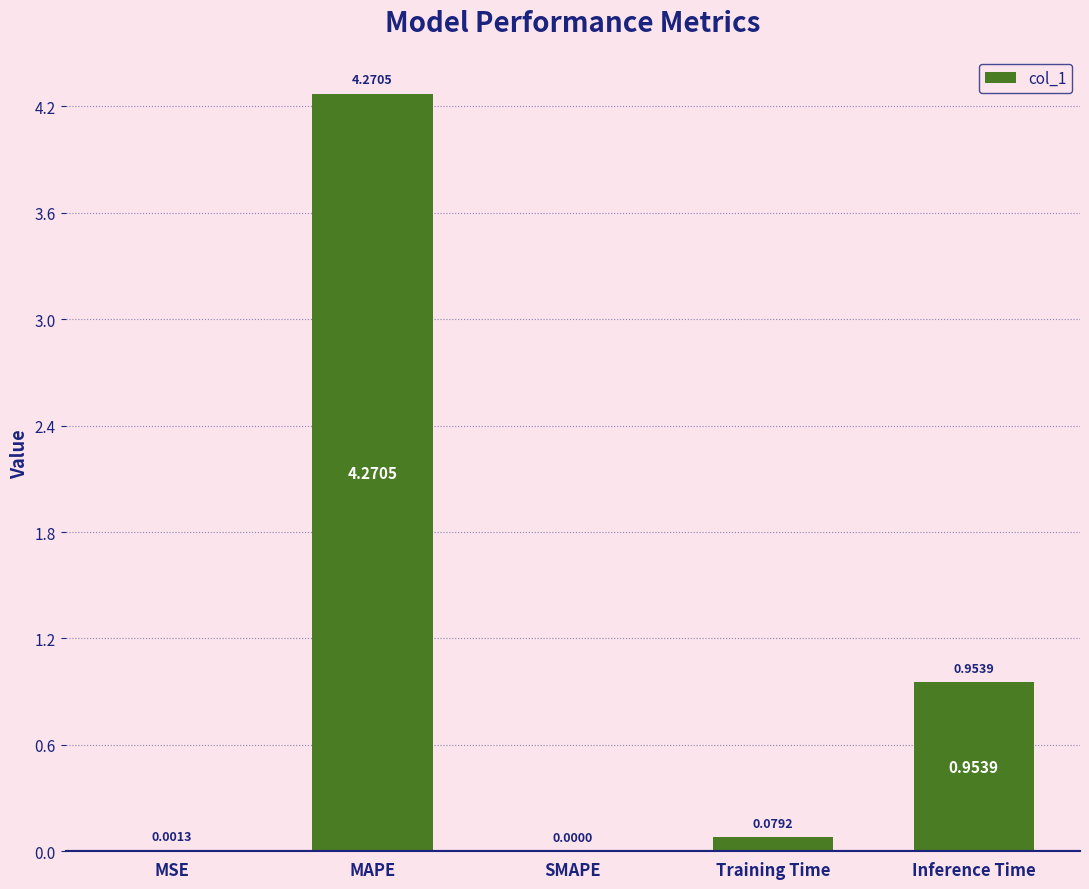

Which has a higher value, Training Time or MSE?

Training Time